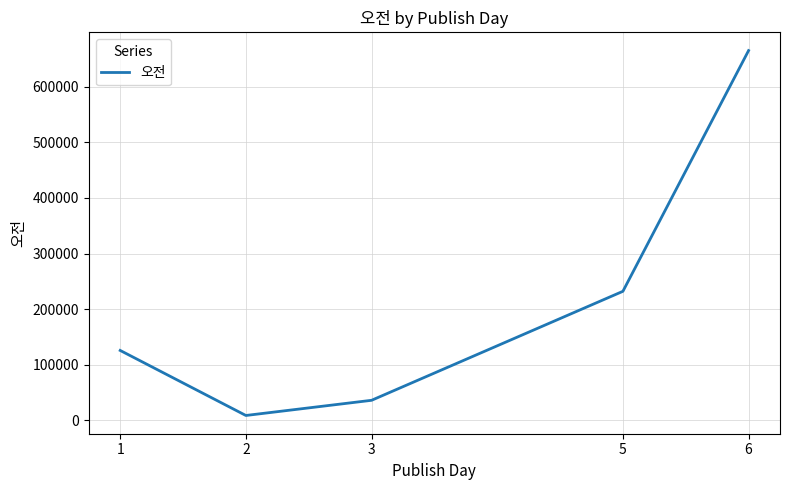

Does the chart display data point markers on the line(s)?

No